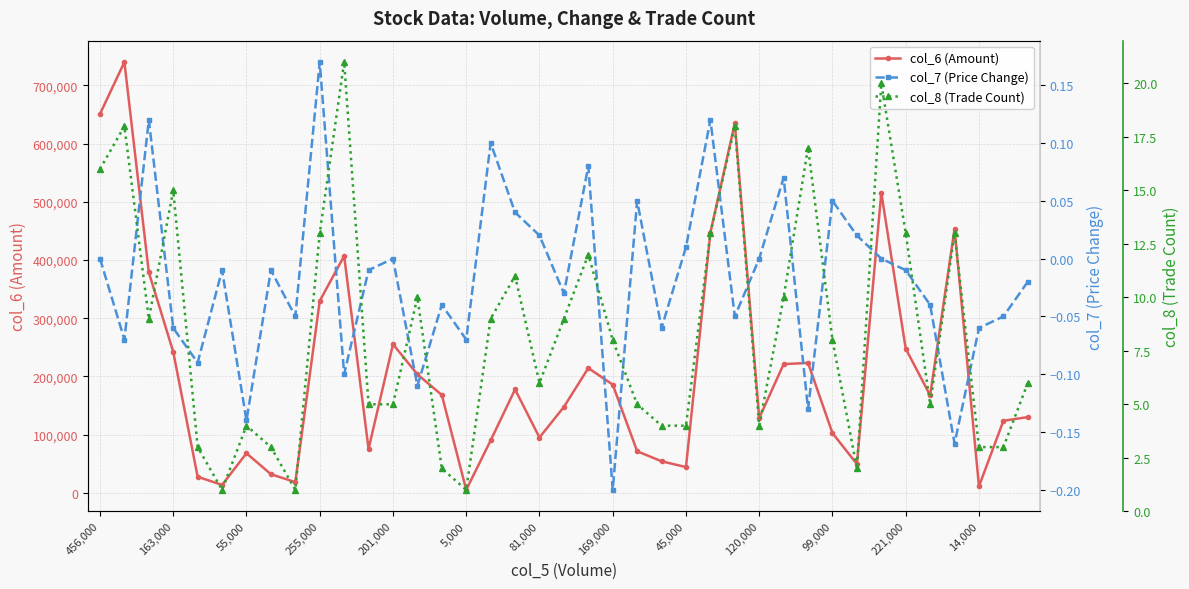

At how many categories does at least one series exceed 158958?

20